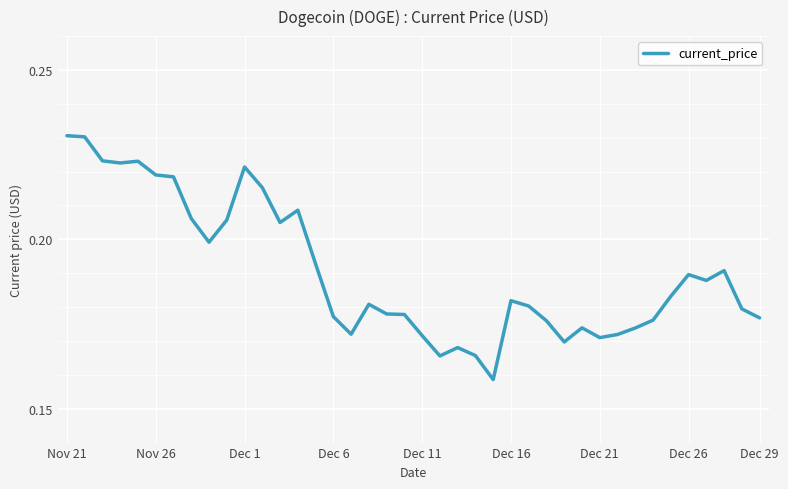

Does the chart have visible grid lines?

Yes